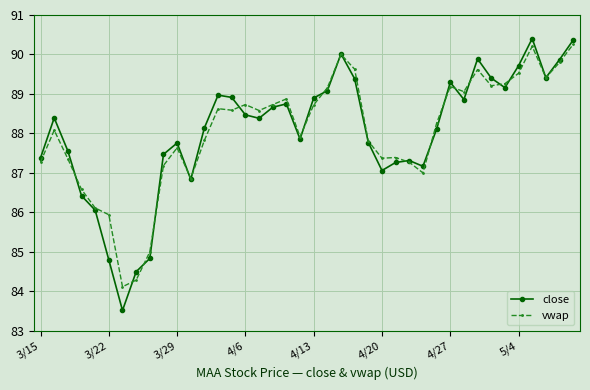

True or false: close has more than 1 points higher than both neighbors.

True